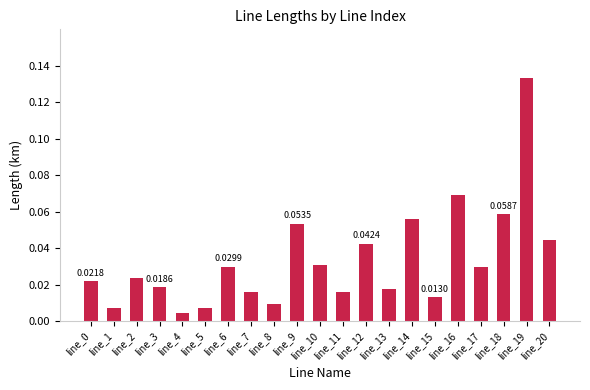

What is the sum of all values?

0.7